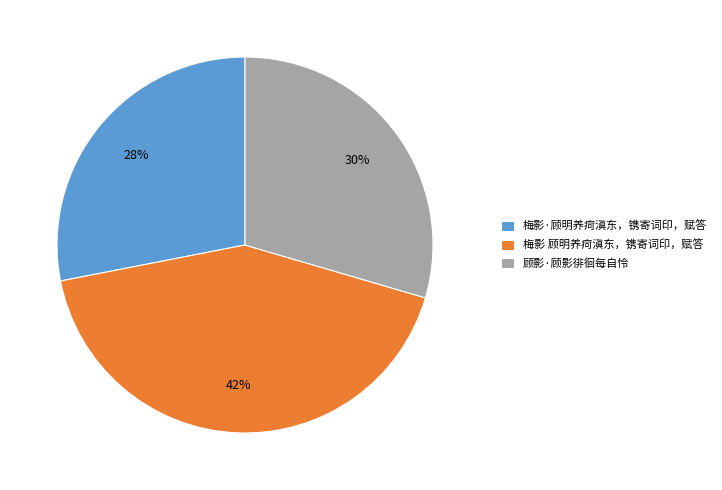

How many segments does this pie chart have?

3